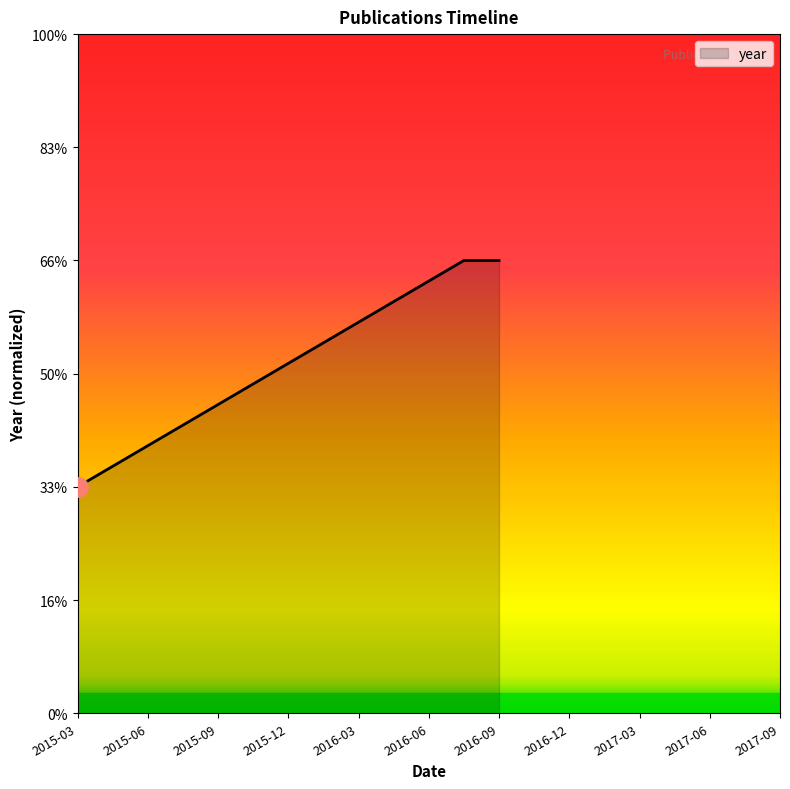

What is the difference between the second highest and minimum values?

0.3